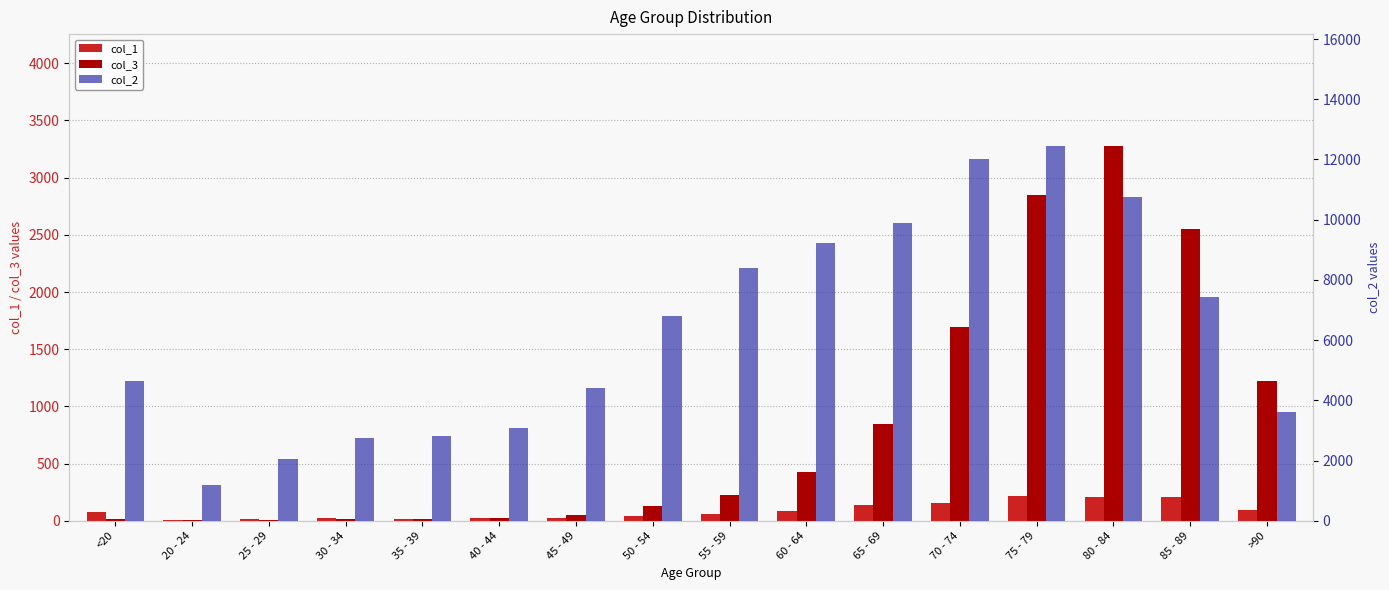

True or false: col_2 has a value of 14031 at 55 - 59.

False